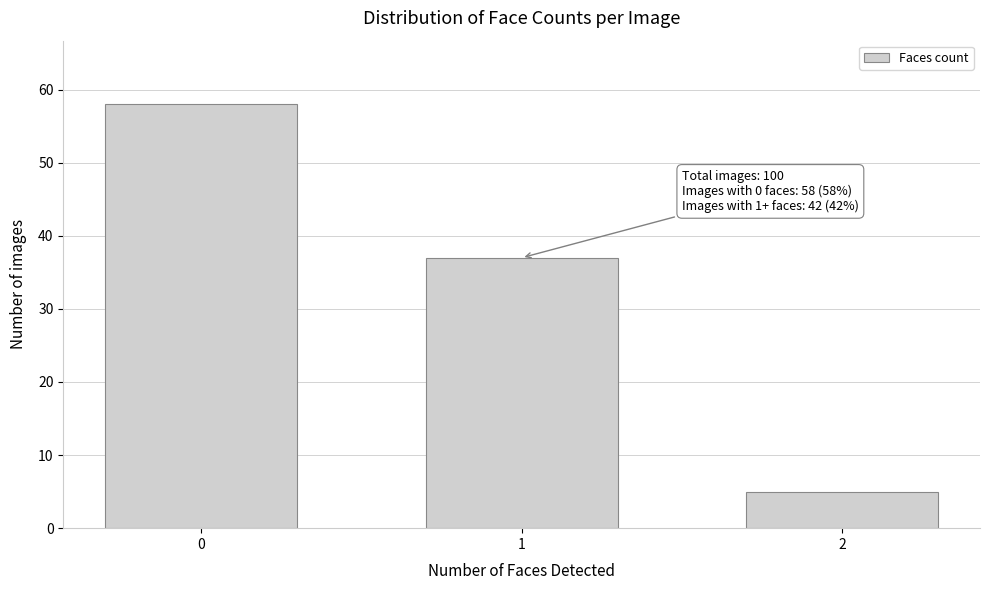

Reading left to right, what are all the values shown in this chart?

0=58	1=37	2=5